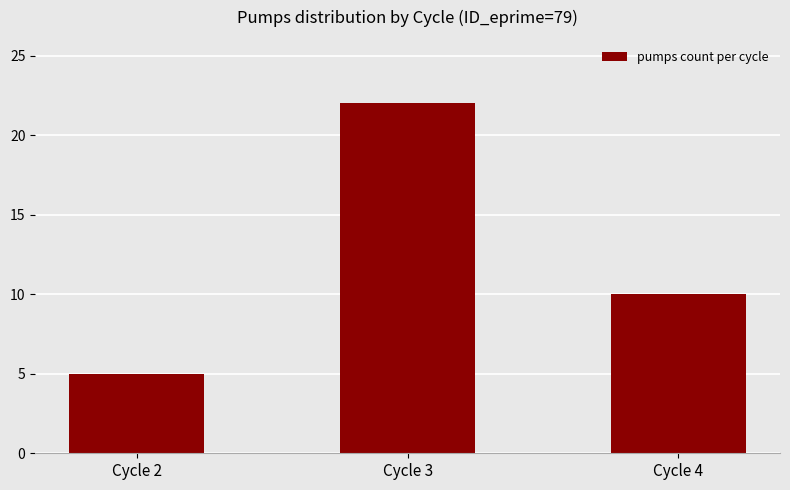

How many bars are there in total?

3